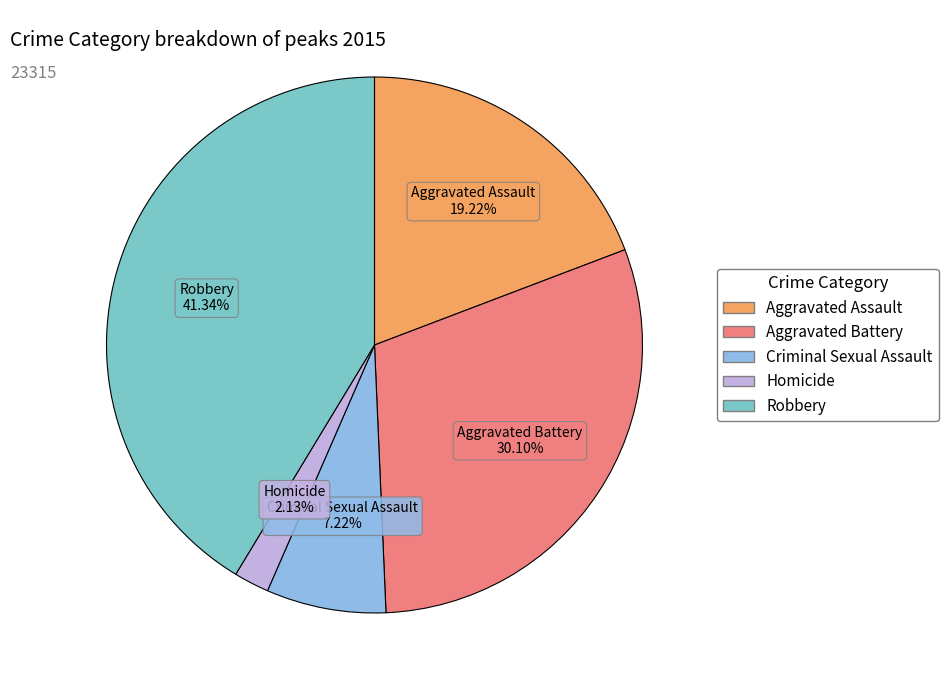

What is the ratio of the value at Robbery to the value at Aggravated Assault?

2.2